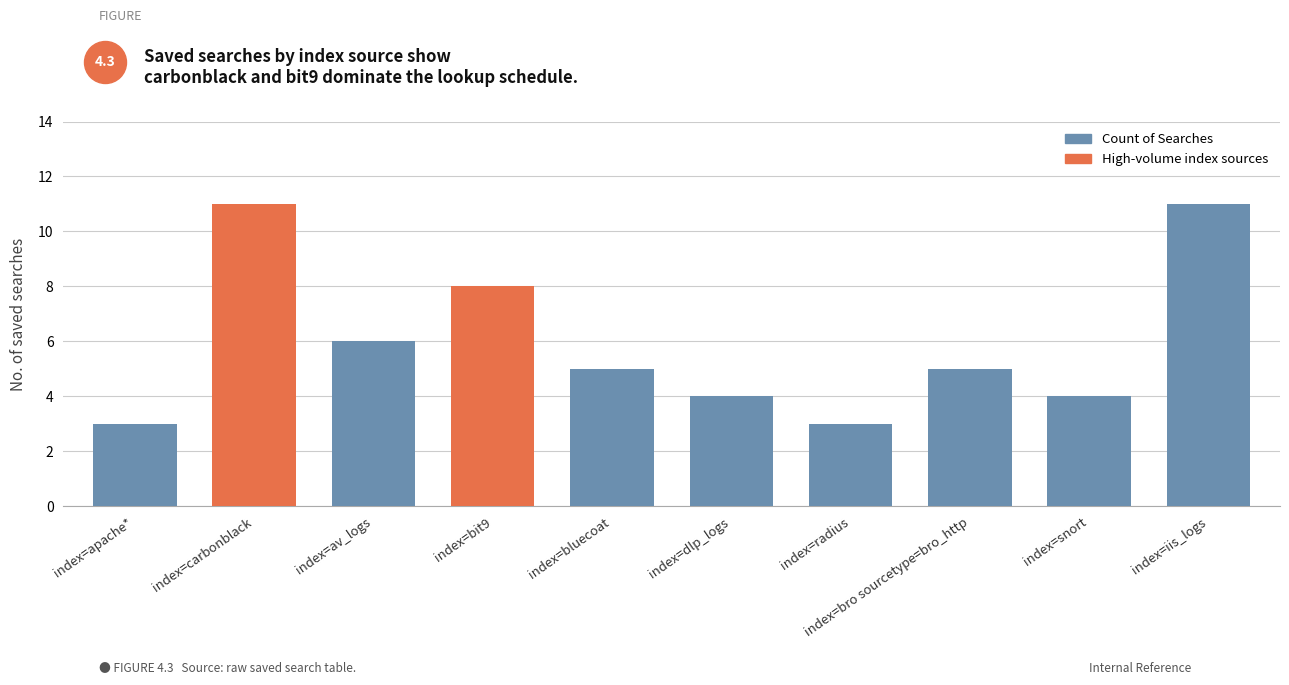

Which label corresponds to the smallest value in the chart?

index=apache*